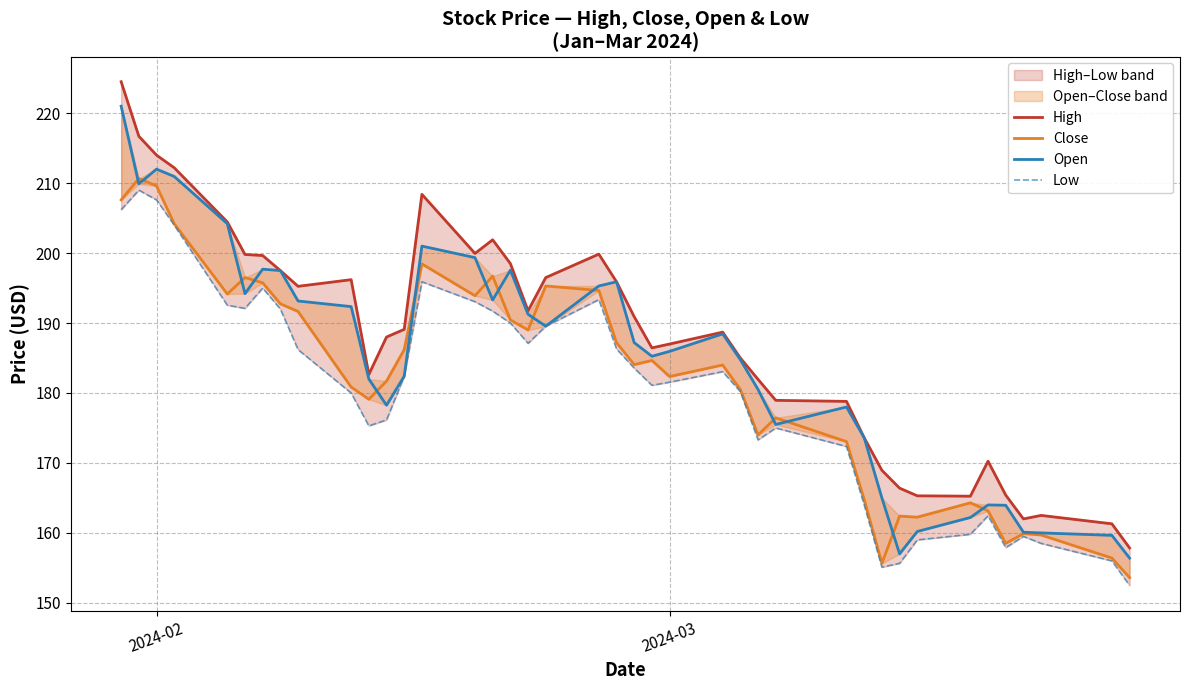

Rank the series at 2024-02 from highest to lowest value.

High, Open, Close, Low